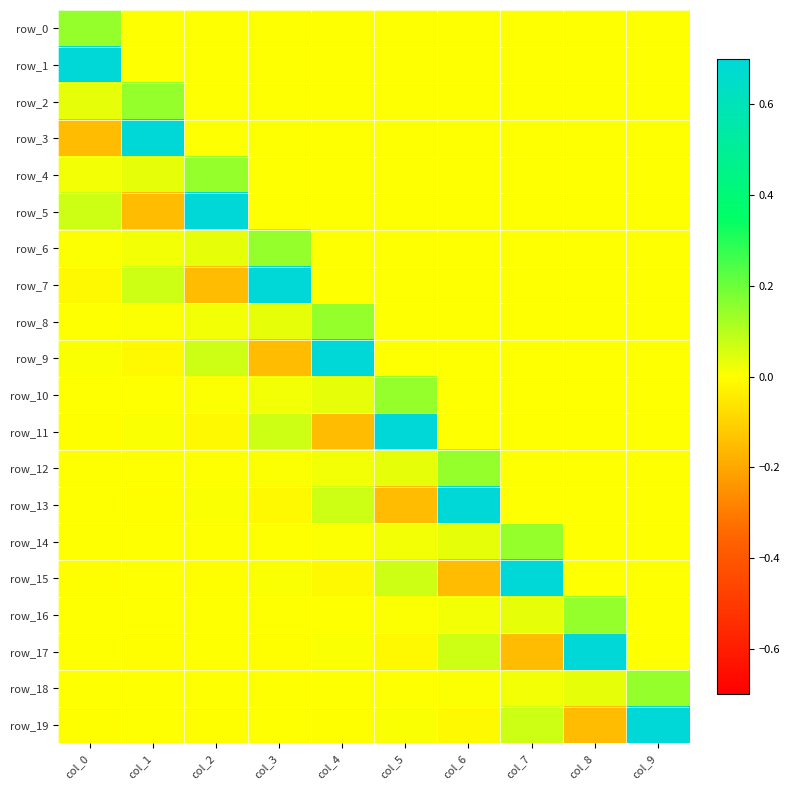

How many distinct data groups are displayed?

20